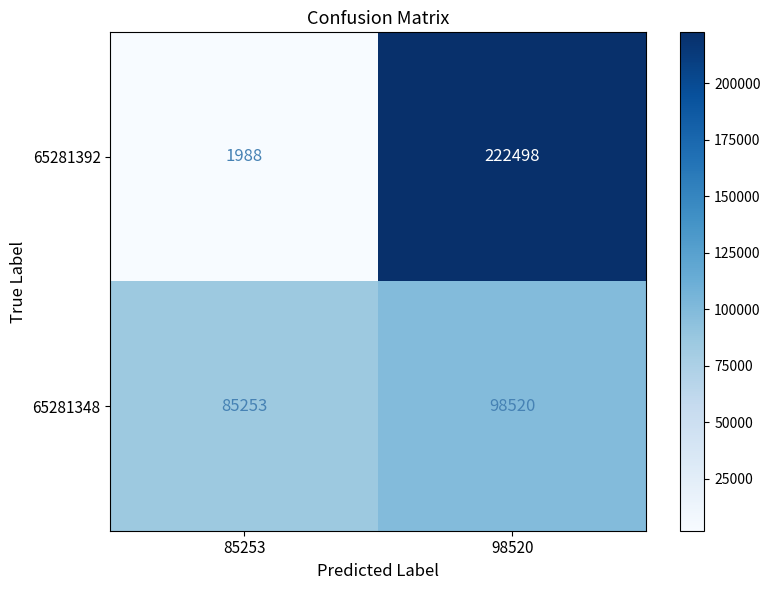

What is the difference between the maximum and minimum values in the 65281392 series?

220510